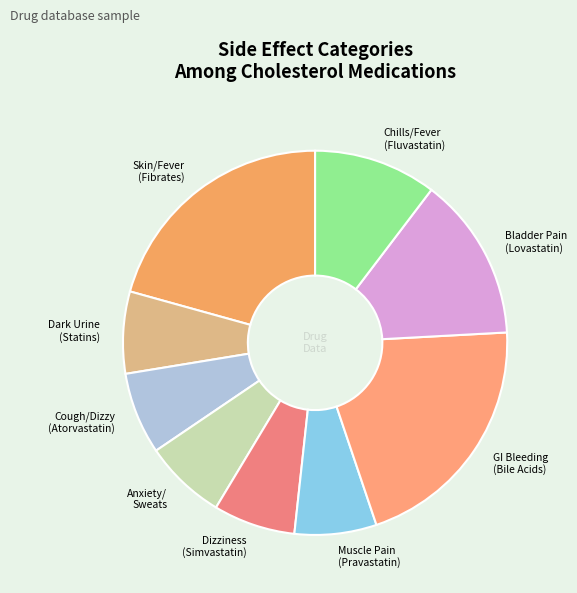

Is the sum of GI Bleeding (Bile Acids) and Bladder Pain (Lovastatin) greater than half?

No